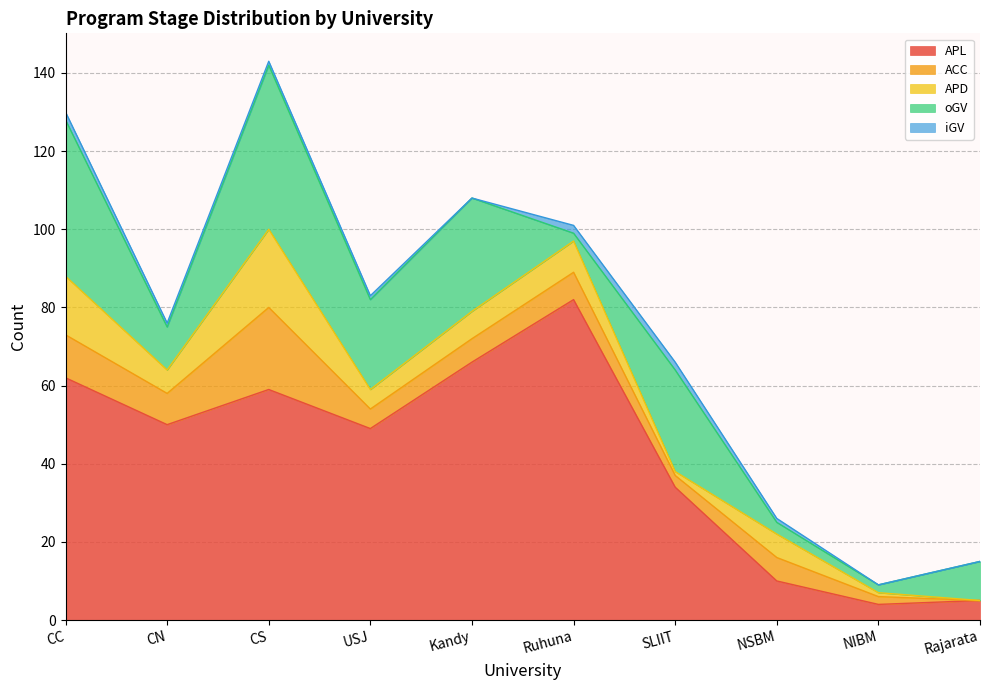

What is the highest value of the APL series?

82